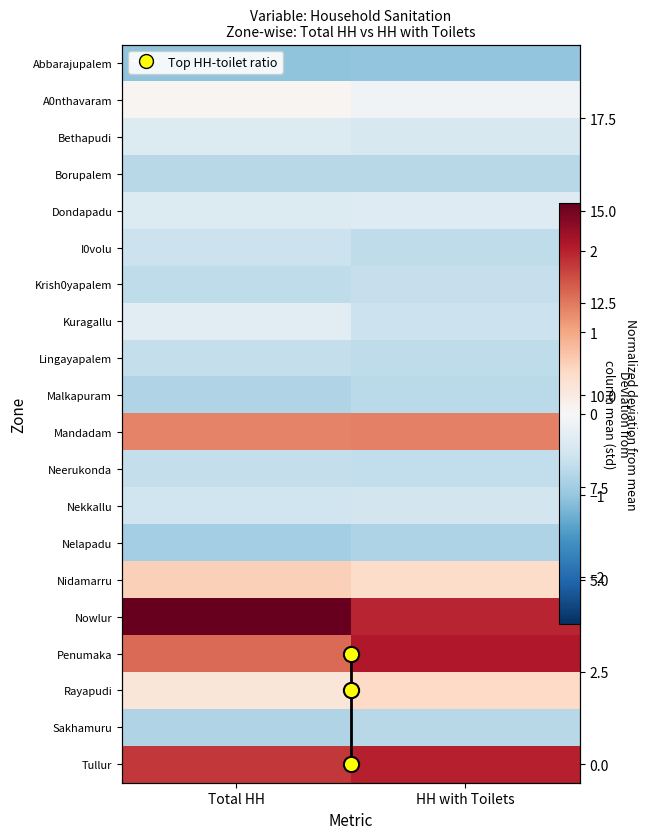

Which series has the widest spread of values?

Nowlur